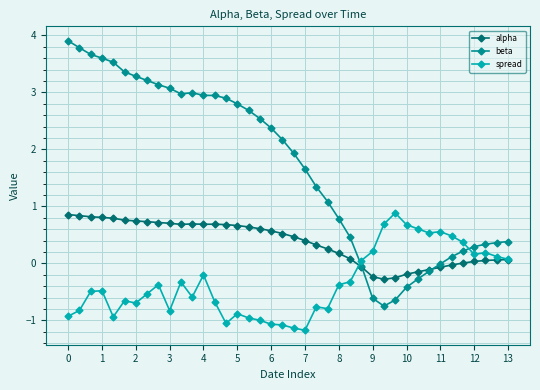

Rank the series by their average value, from lowest to highest.

spread, alpha, beta